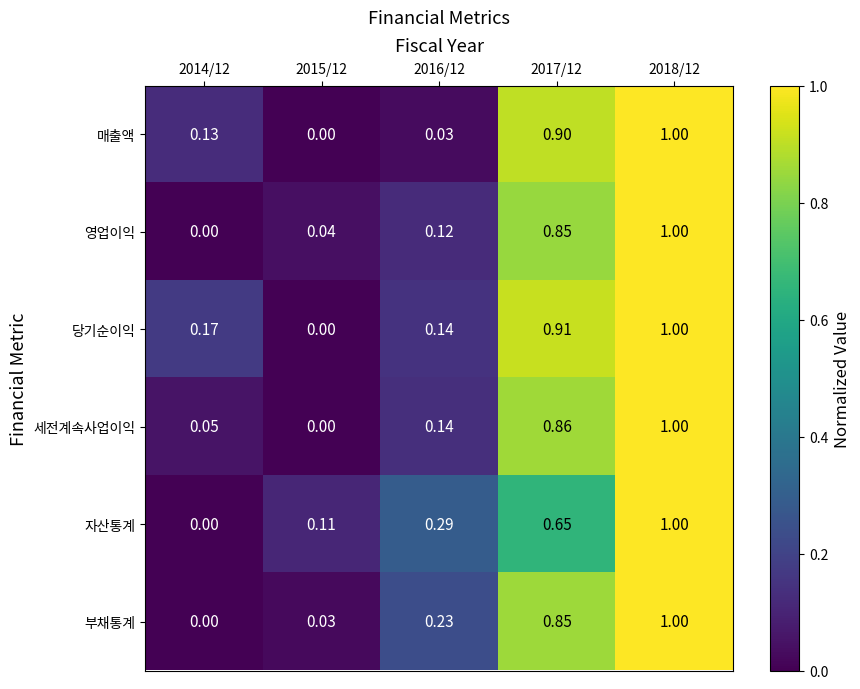

Is the value of 영업이익 at 2016/12 greater than the value of 부채통계 at 2017/12?

No